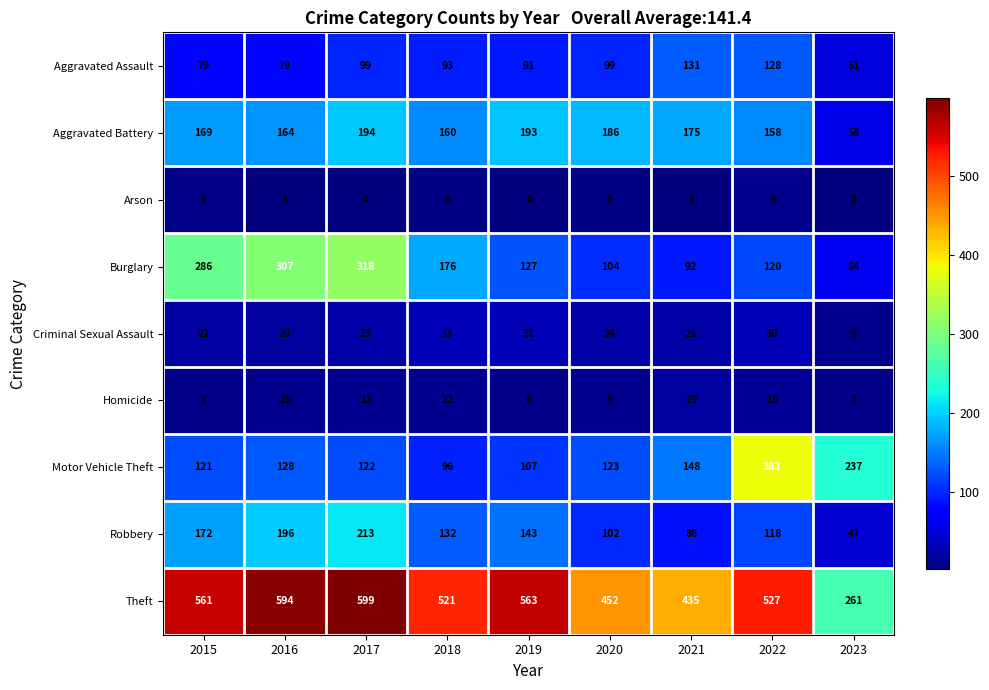

Rank the series at 2018 from highest to lowest value.

Theft, Burglary, Aggravated Battery, Robbery, Motor Vehicle Theft, Aggravated Assault, Criminal Sexual Assault, Homicide, Arson